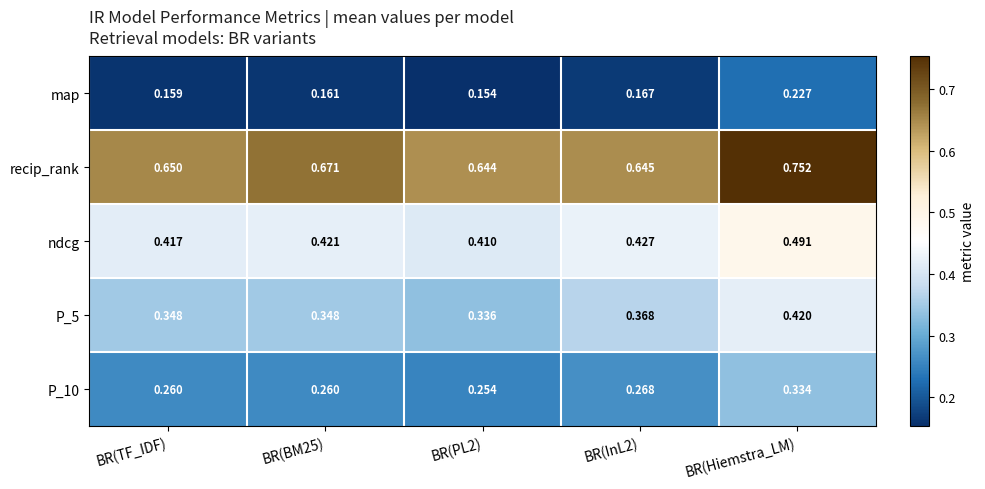

Between BR(BM25) and BR(InL2), which series saw the biggest shift?

recip_rank